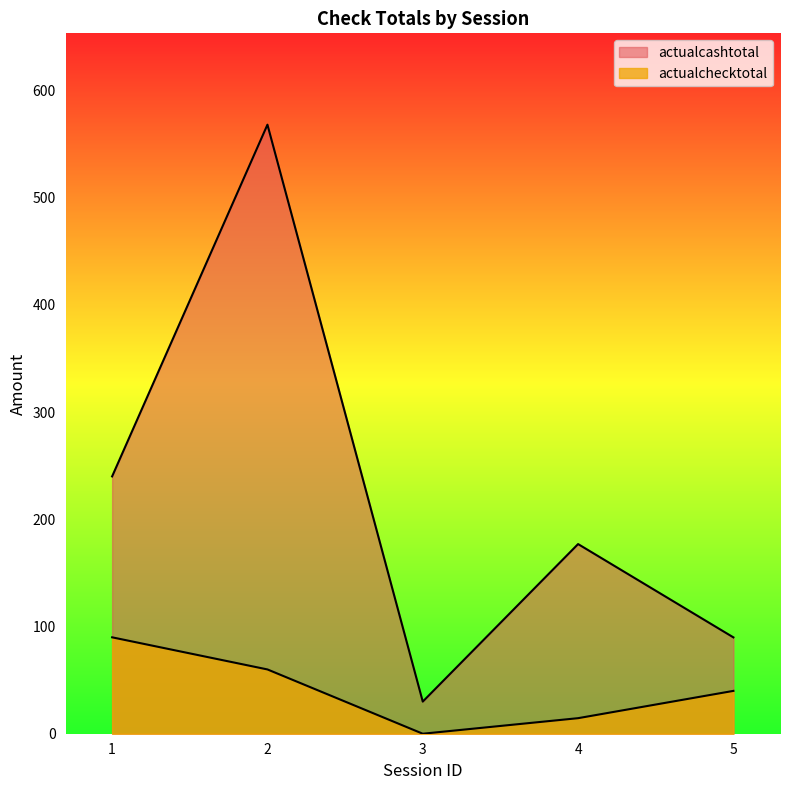

At how many categories does at least one series exceed 493?

1